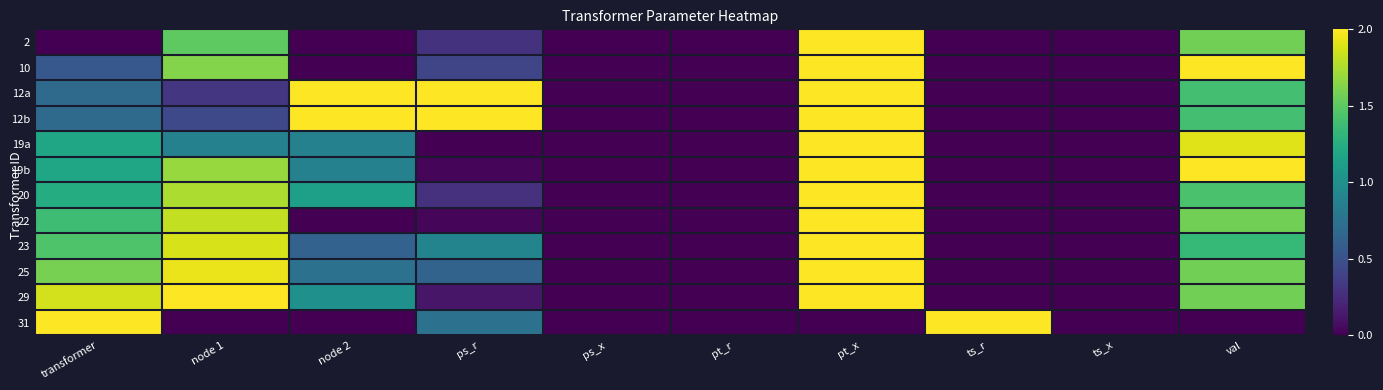

Which has a higher value, pt_r or node 2?

pt_r